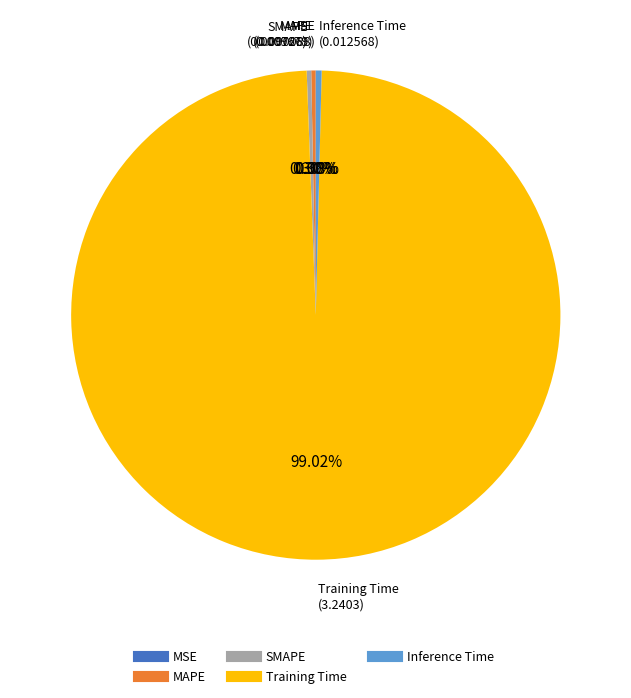

Do SMAPE and Inference Time together represent more than half of the pie?

No